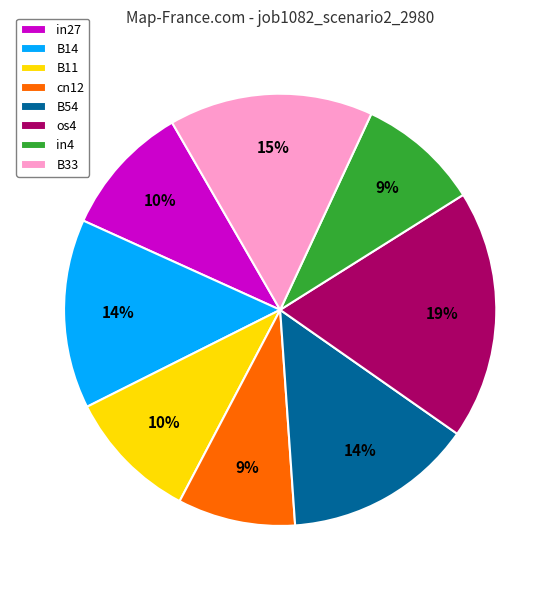

Is it true that in4 is 9% of the pie?

True